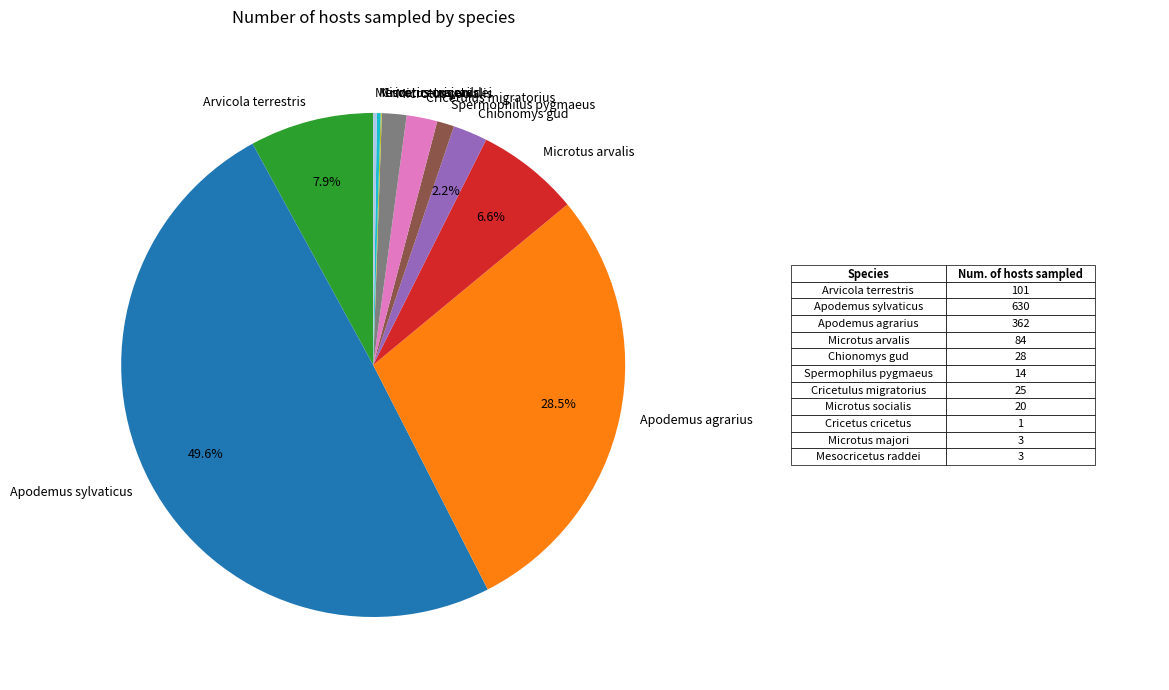

To the nearest percent, what is the combined percentage of Microtus arvalis and Chionomys gud?

9%